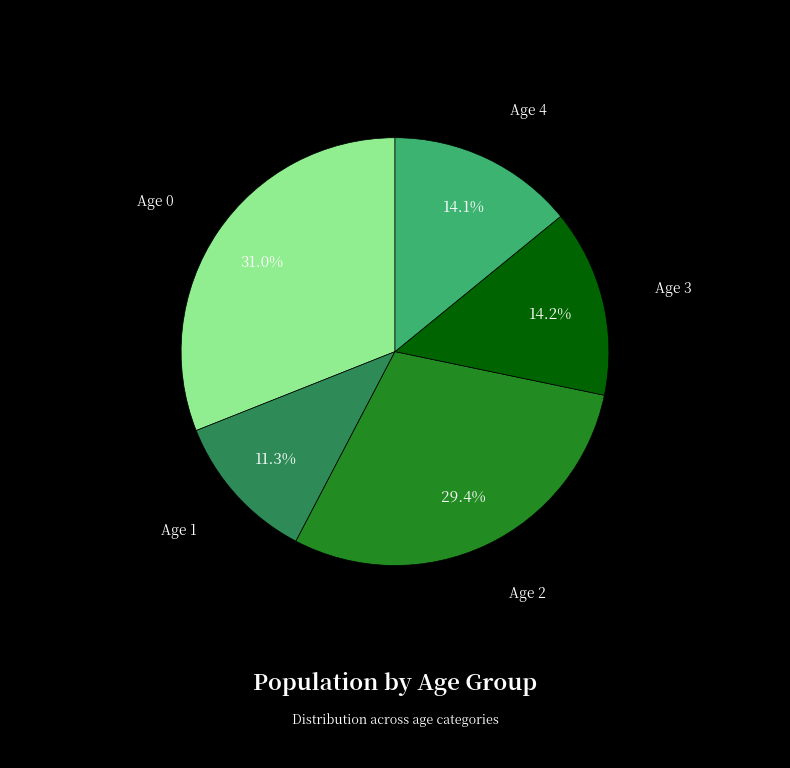

Does any single category account for the majority?

No